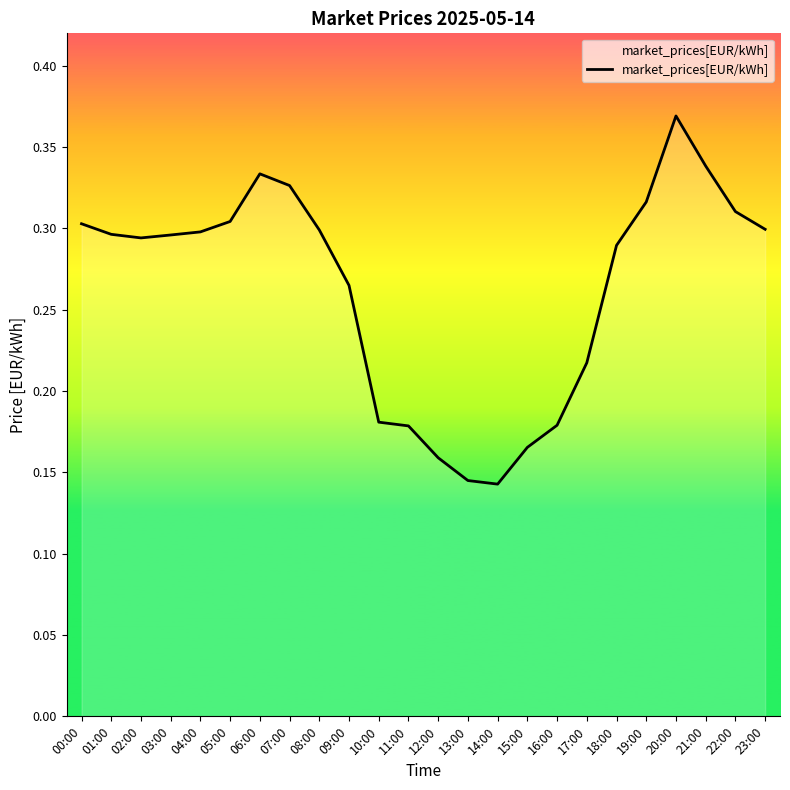

The chart shows a value of 0.3 at 18:00. True or false?

True